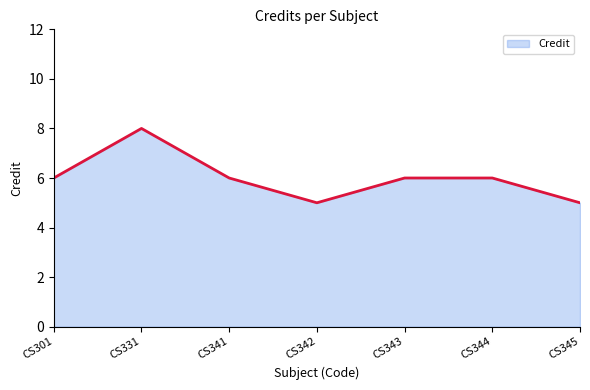

How many lines are shown in the chart?

1